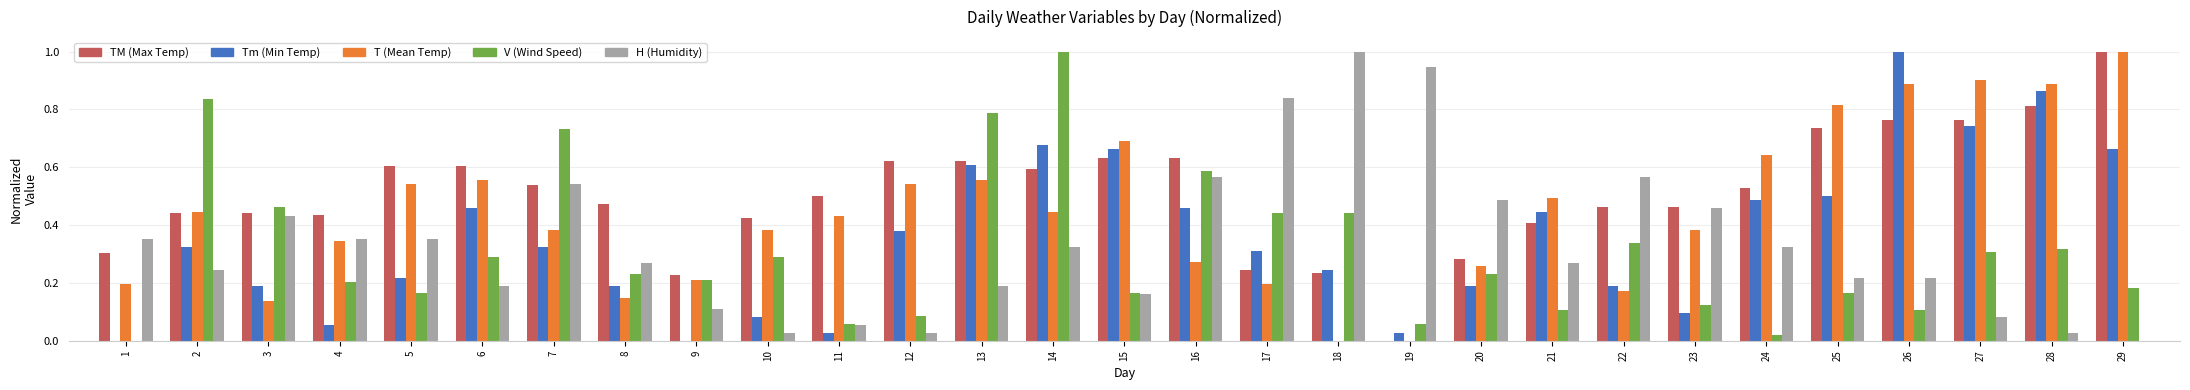

How many distinct data groups are displayed?

5